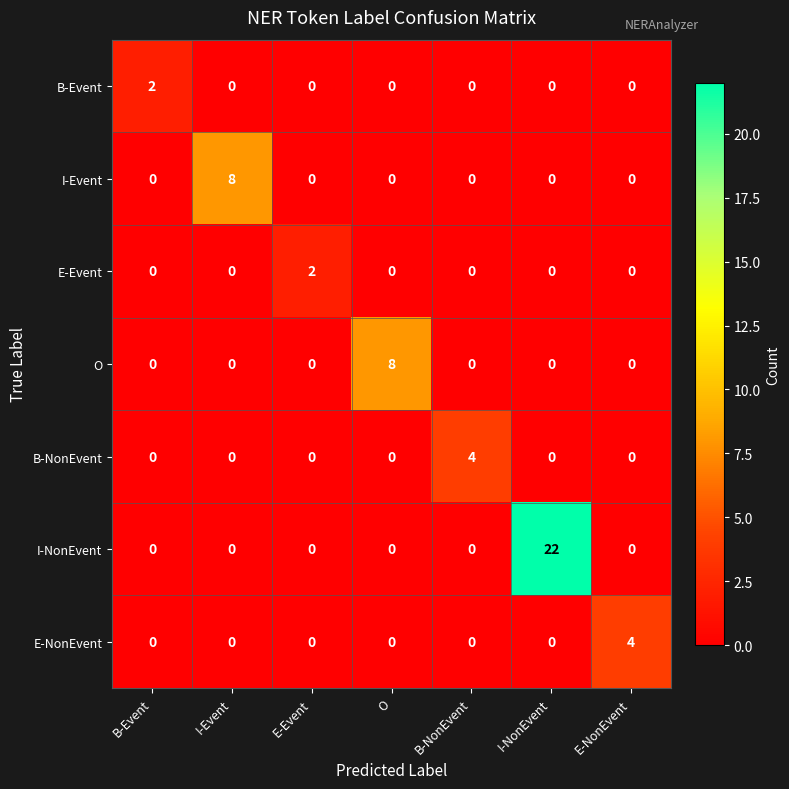

What is the sum of all O values?

8